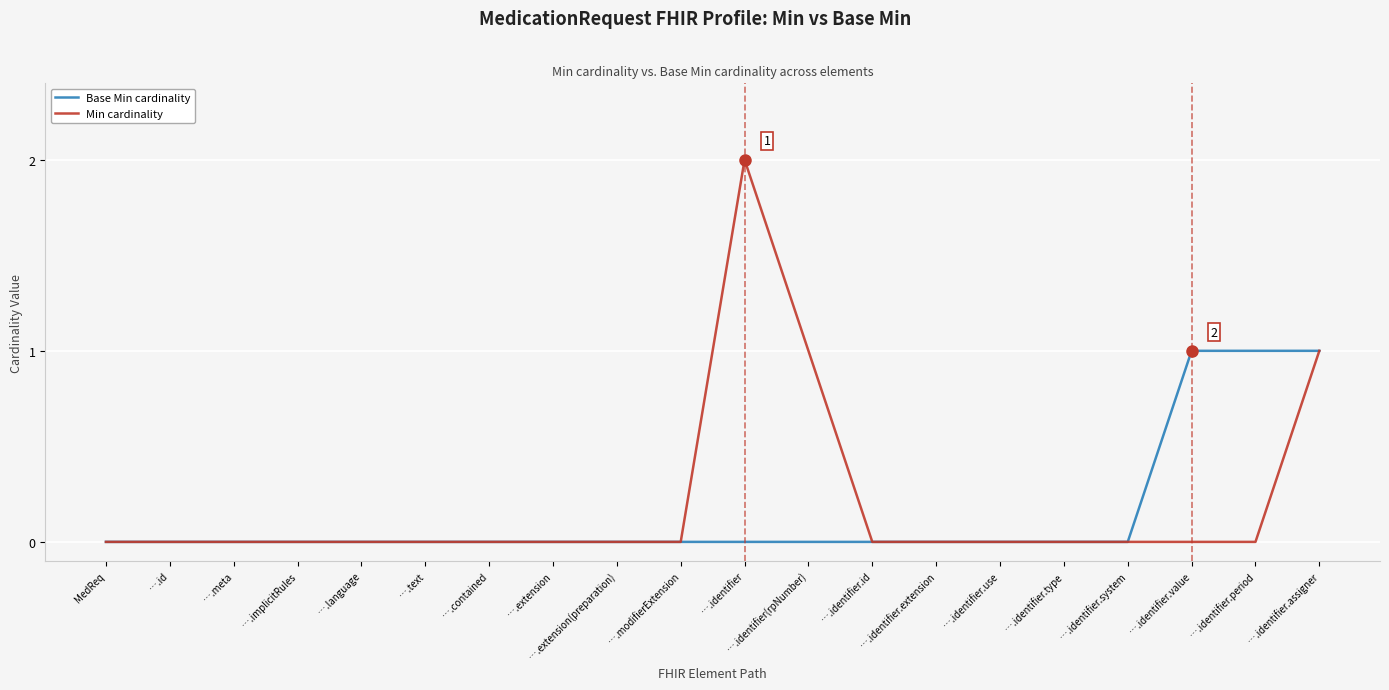

The Base Min cardinality series shows 1 at ….identifier.value. True or false?

True